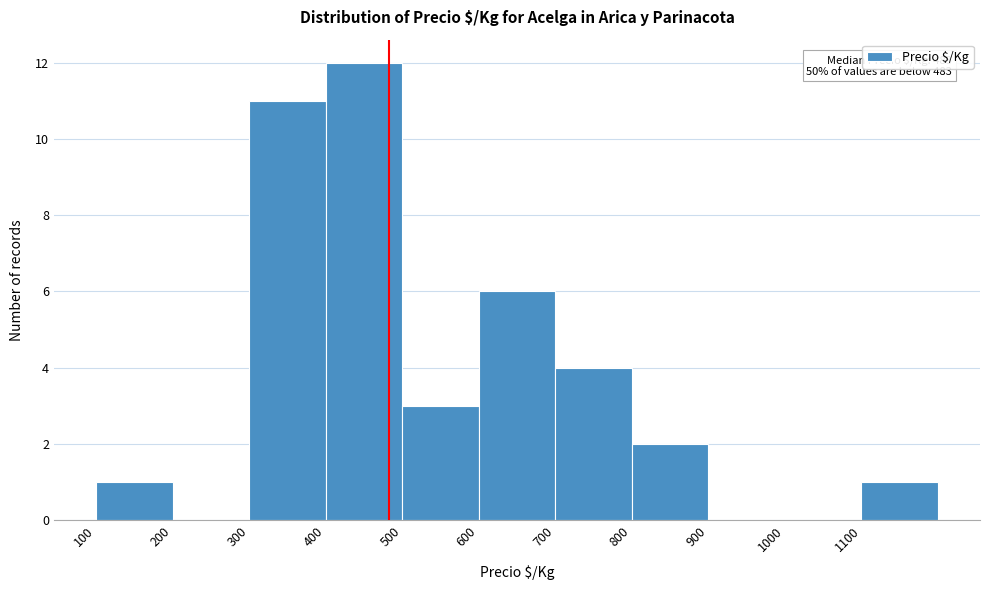

Over which range of the x-axis is the bar tallest?

400 to 500